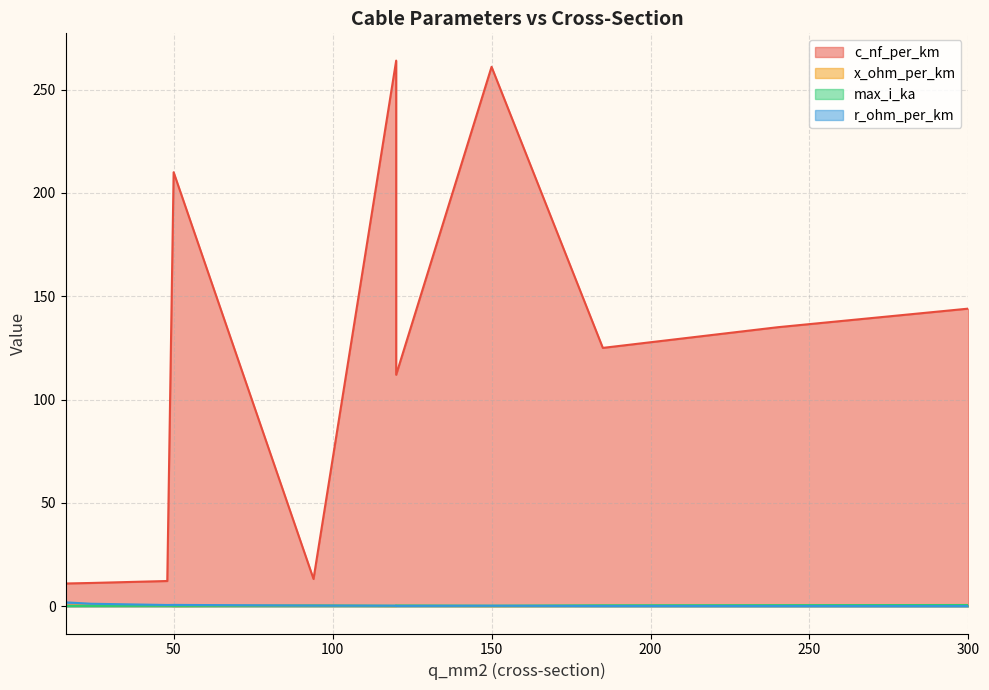

What is the label of the 1st point from the left?

16